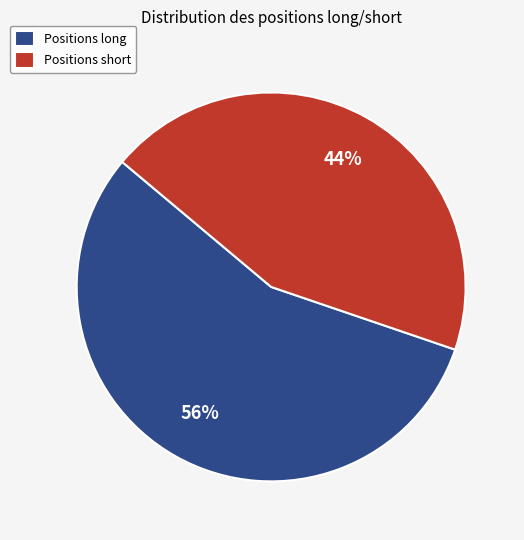

Which slice is the largest?

Positions long